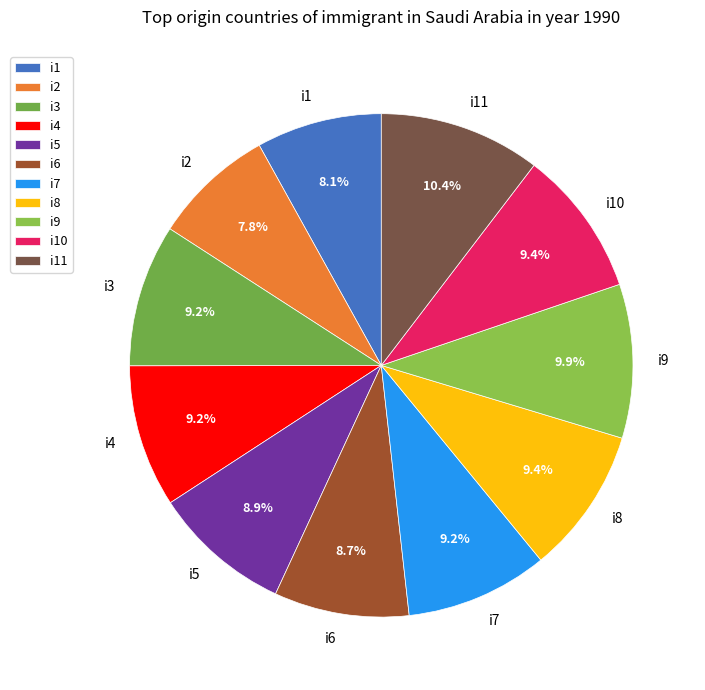

Is there a majority slice in this chart?

No